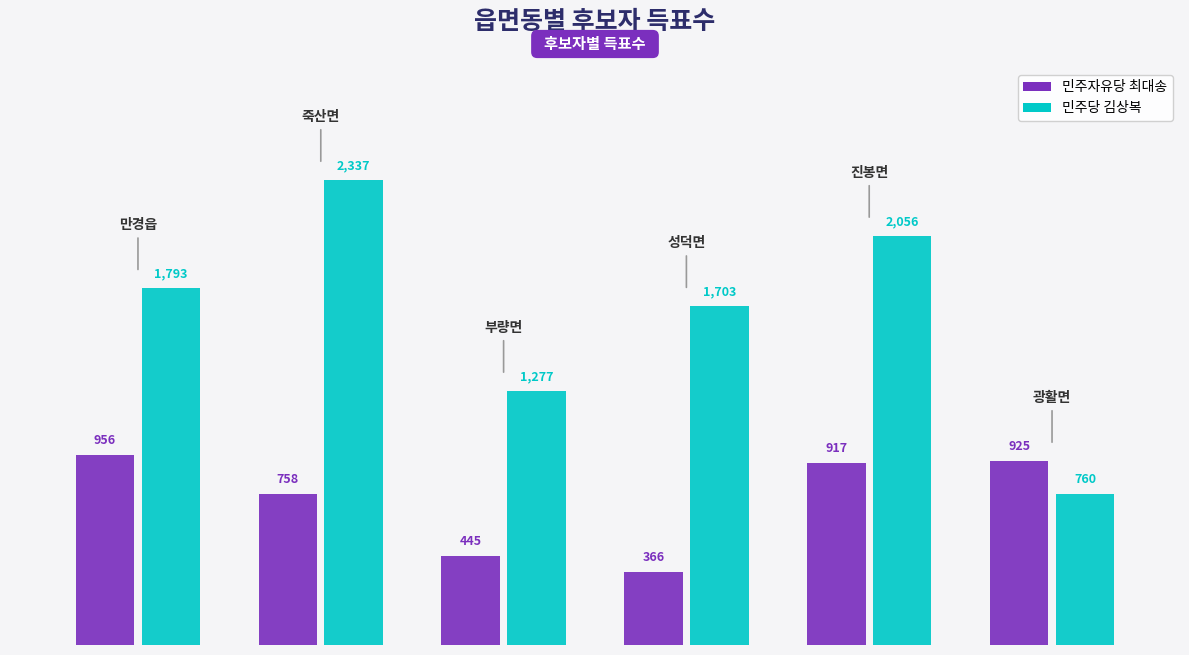

What is the greatest value displayed?

2337